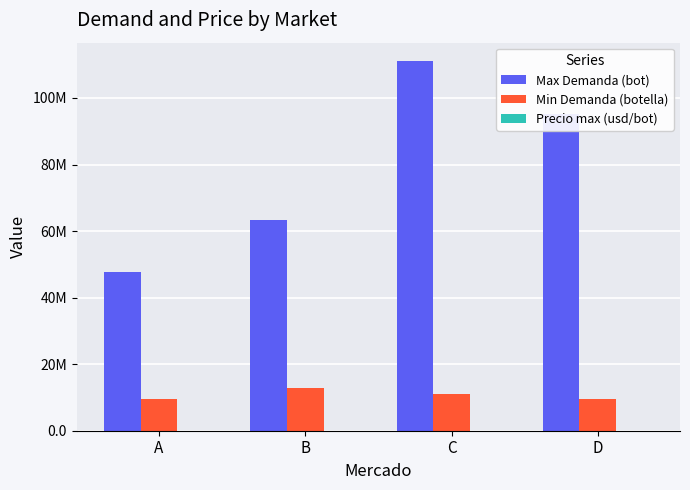

Which series has the largest range (max minus min)?

Max Demanda (bot)